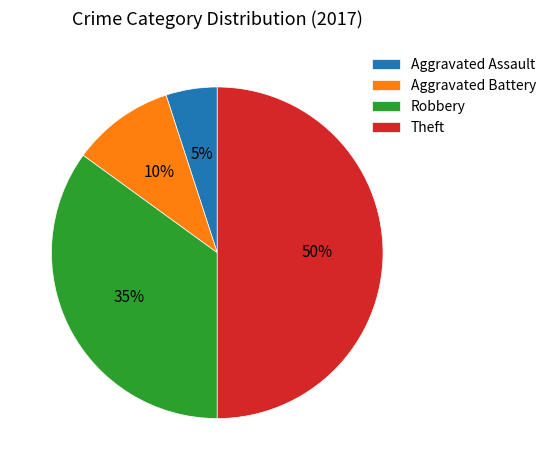

Is it true that Aggravated Battery is 10% of the pie?

True